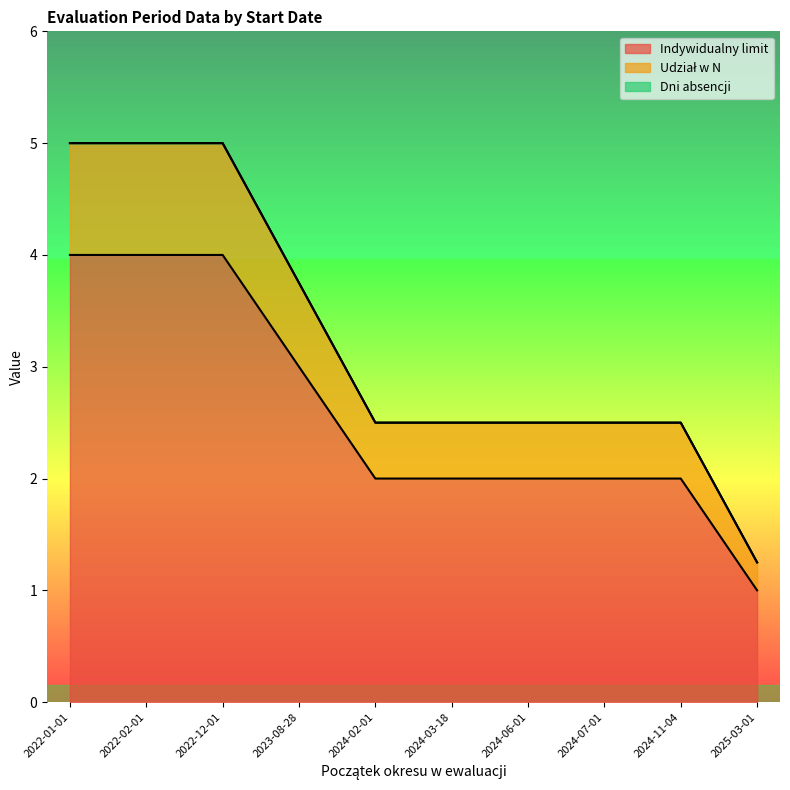

What is the total value across all series at 2024-03-18?

2.5